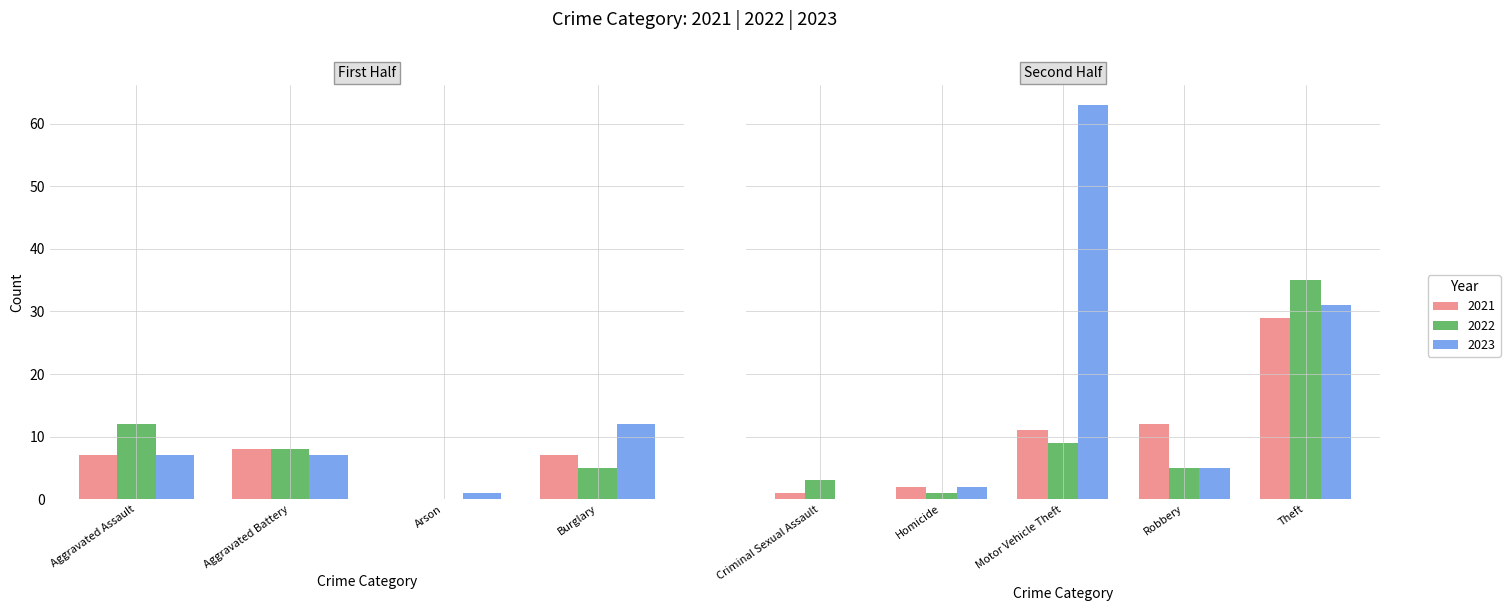

How many values in 2022 are above zero?

8